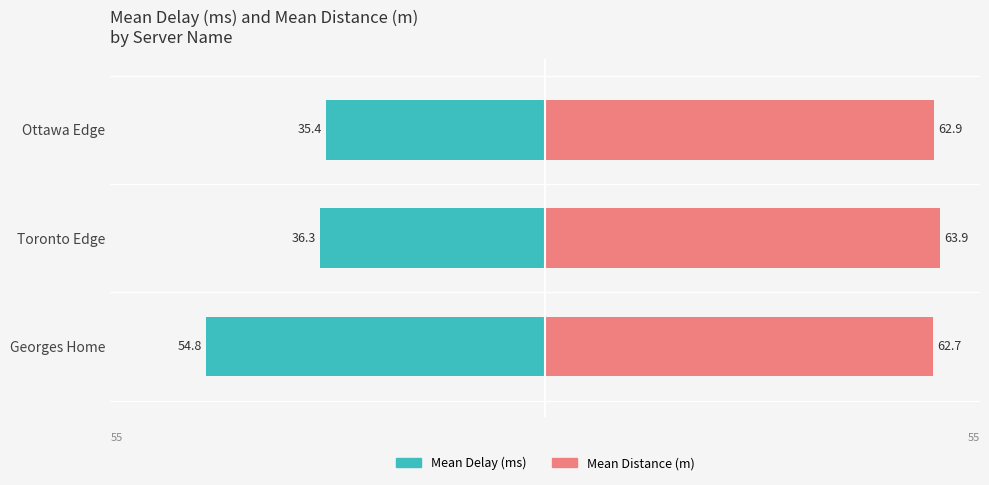

Which series has the largest total across all categories?

Mean Distance (m)